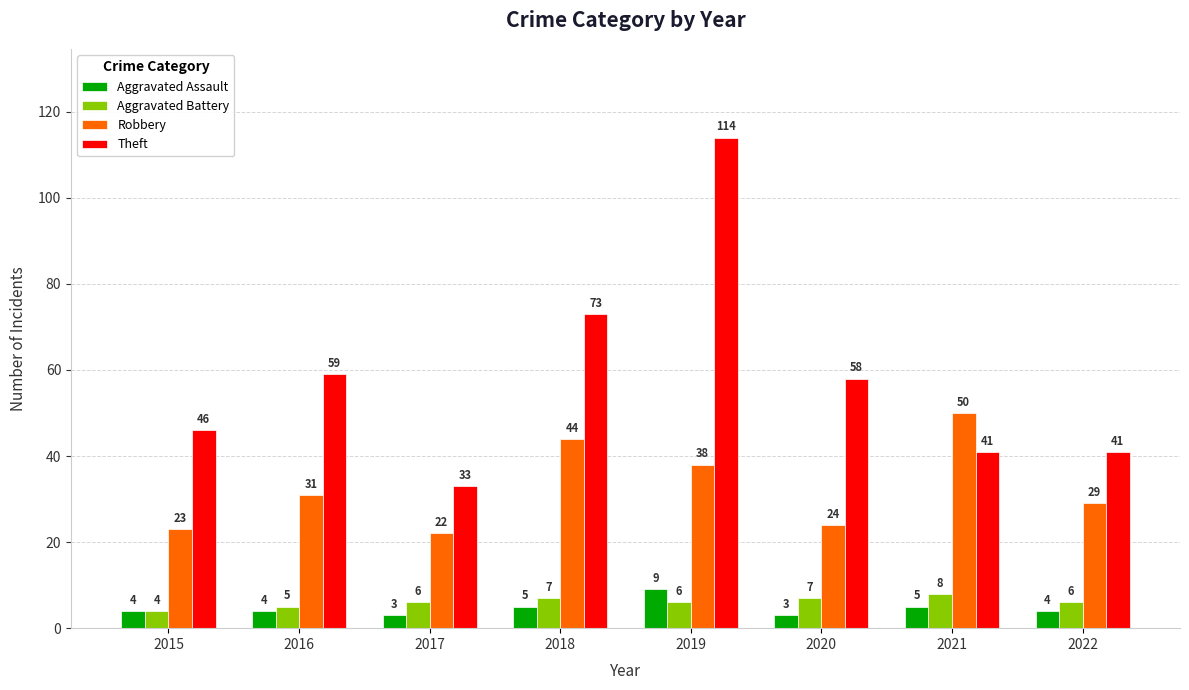

What is the difference between the second highest and minimum values in the Theft series?

40